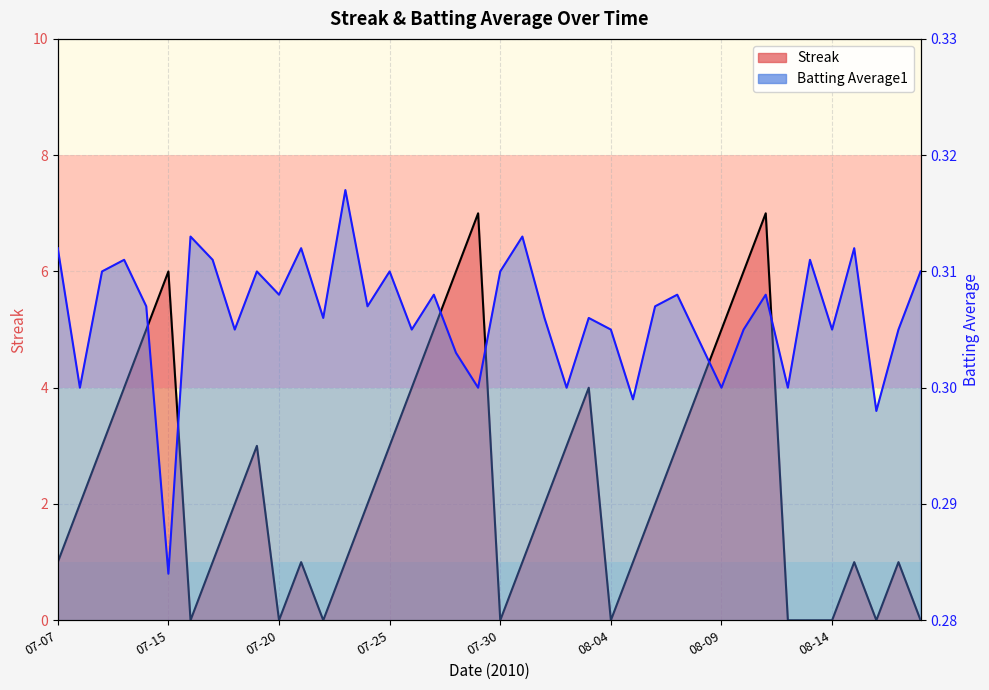

True or false: Streak and Batting Average1 cross at least once.

True